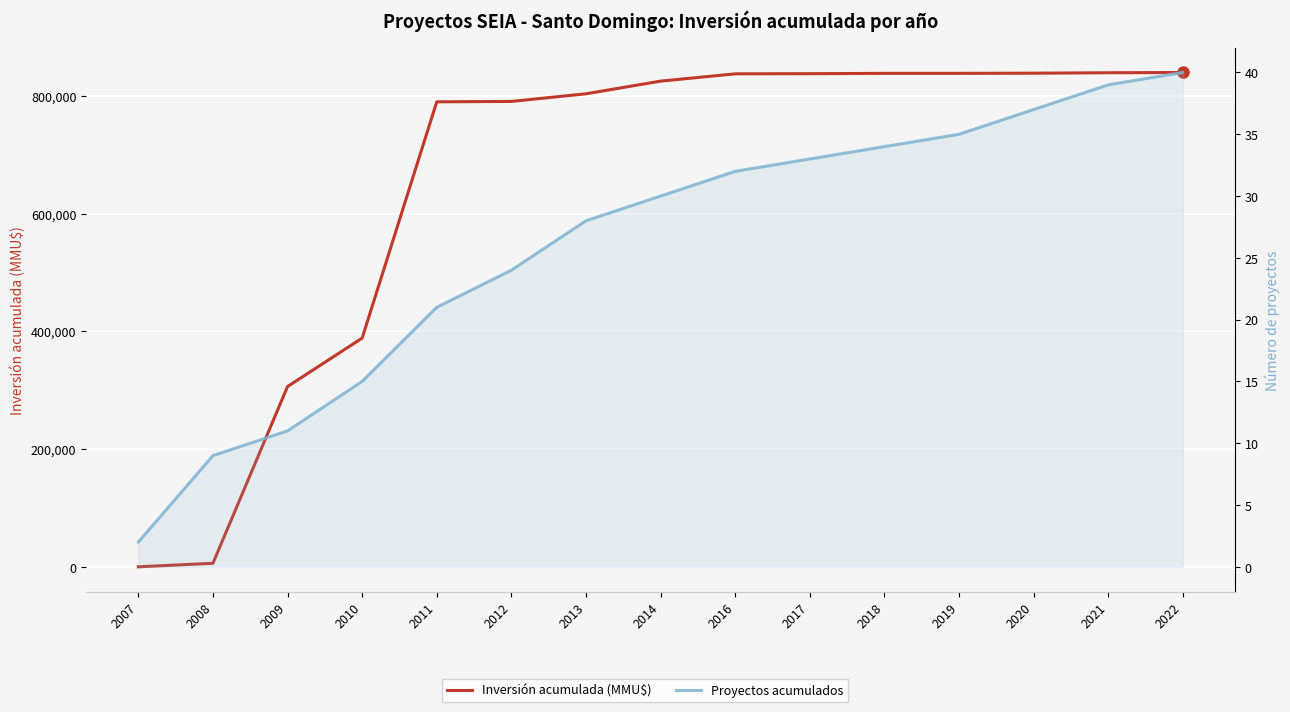

True or false: Inversión acumulada (MMU$) and Proyectos acumulados cross at least once.

False